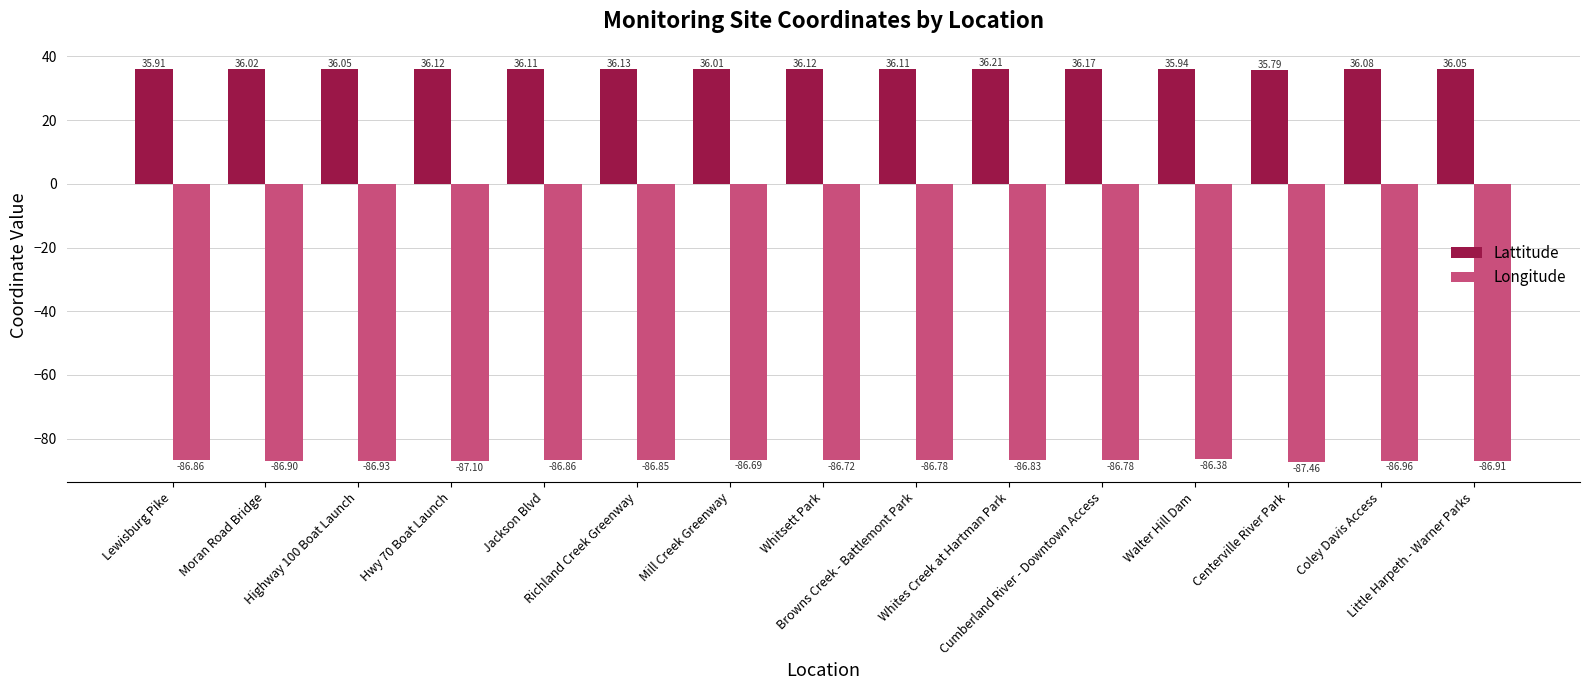

Which series has the largest total across all categories?

Lattitude